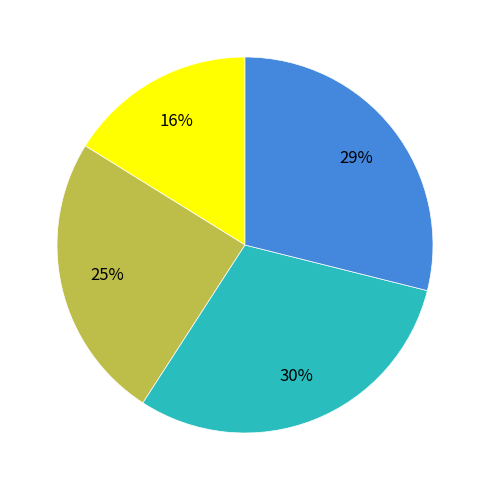

To the nearest percent, what is the difference between the largest and smallest slice percentages?

14%